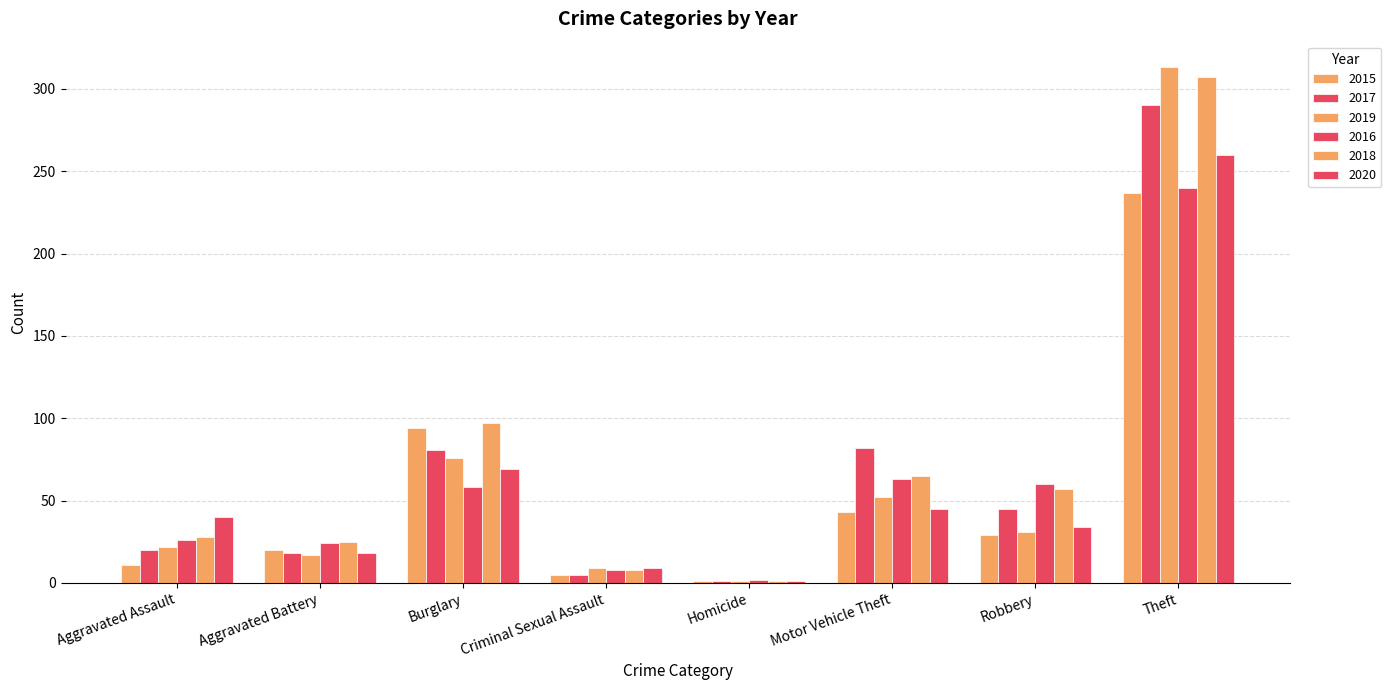

Is it true that 2015 equals 0 at Homicide?

False